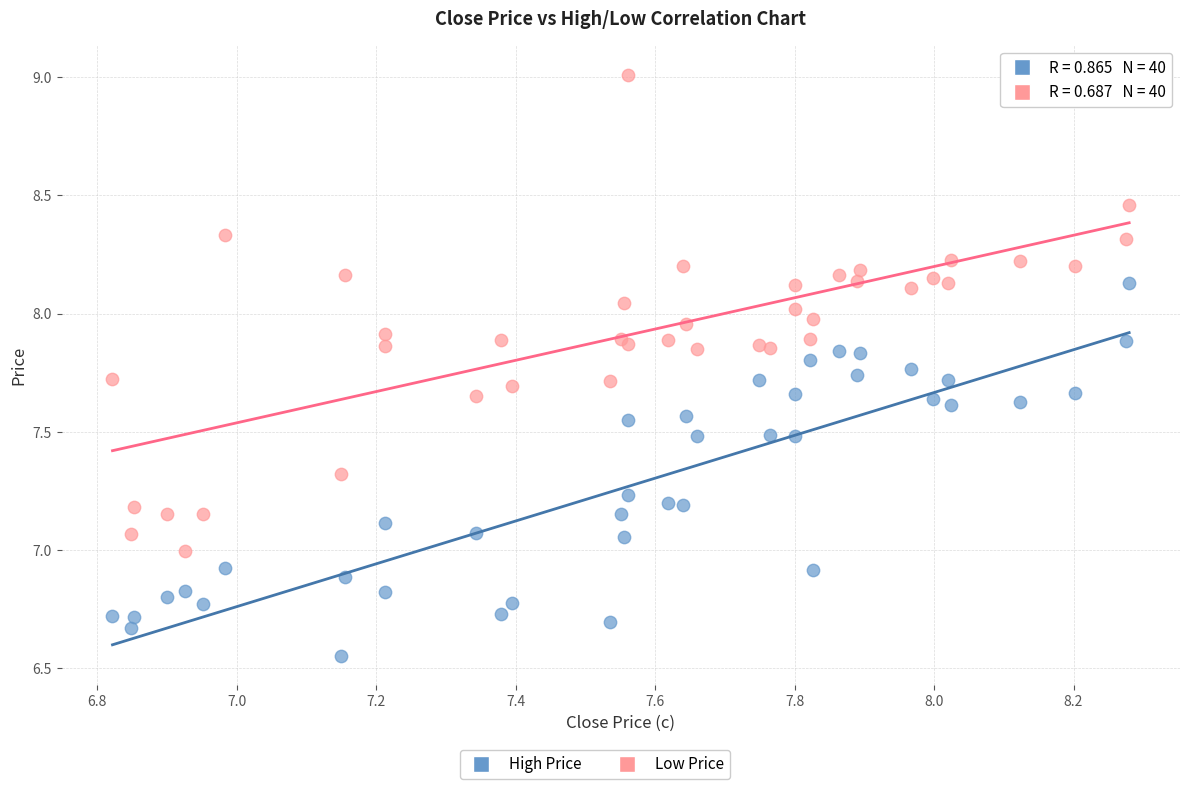

Which series contains the highest Y value?

High Price